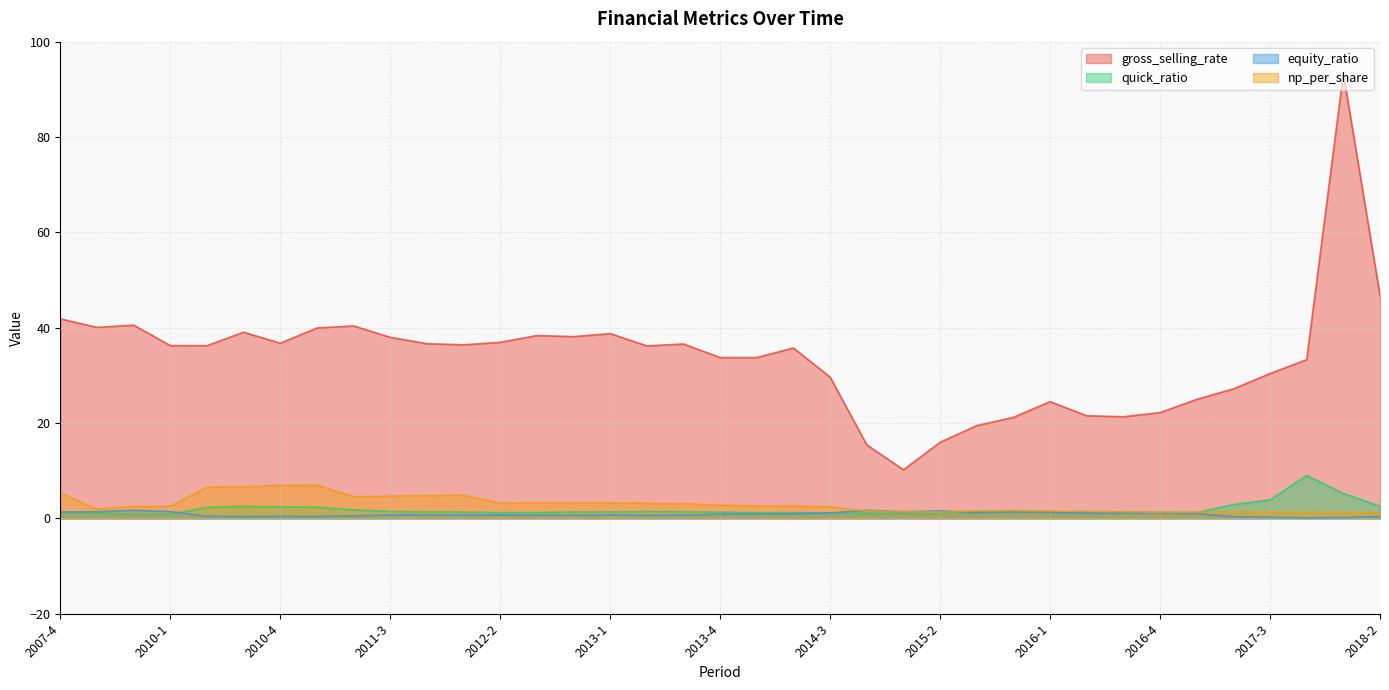

Which series has the largest total across all categories?

gross_selling_rate